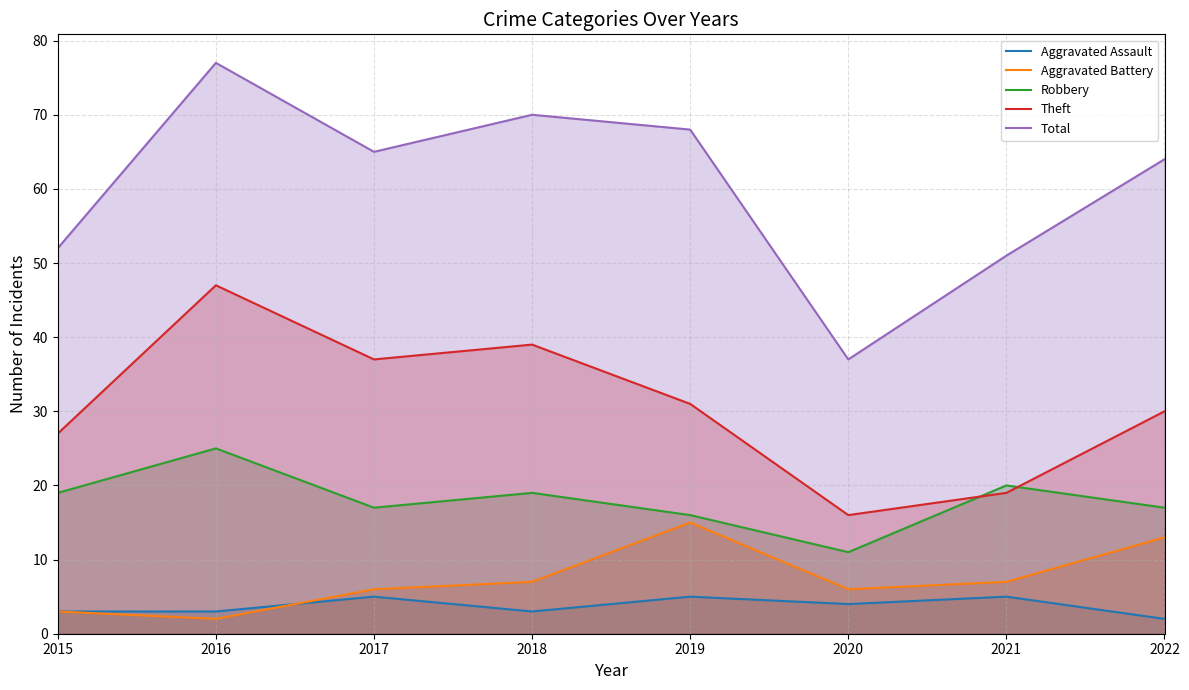

True or false: Aggravated Assault and Theft cross at least once.

False